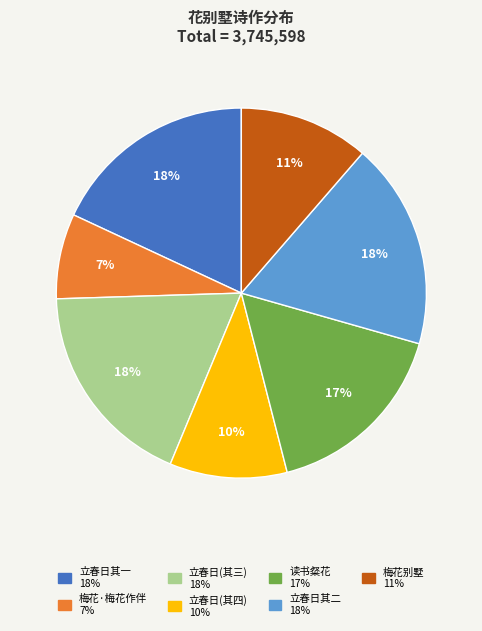

To the nearest percent, what is the difference between the largest and smallest slice percentages?

11%